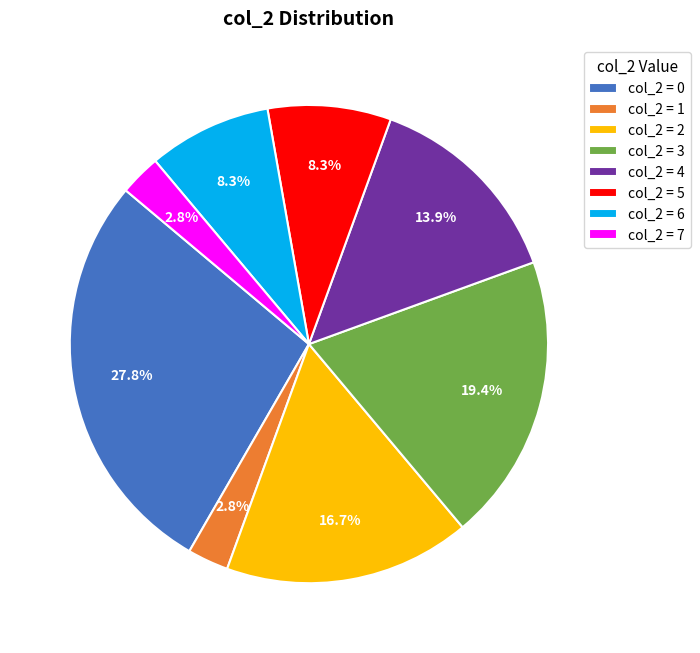

Does any single category account for the majority?

No